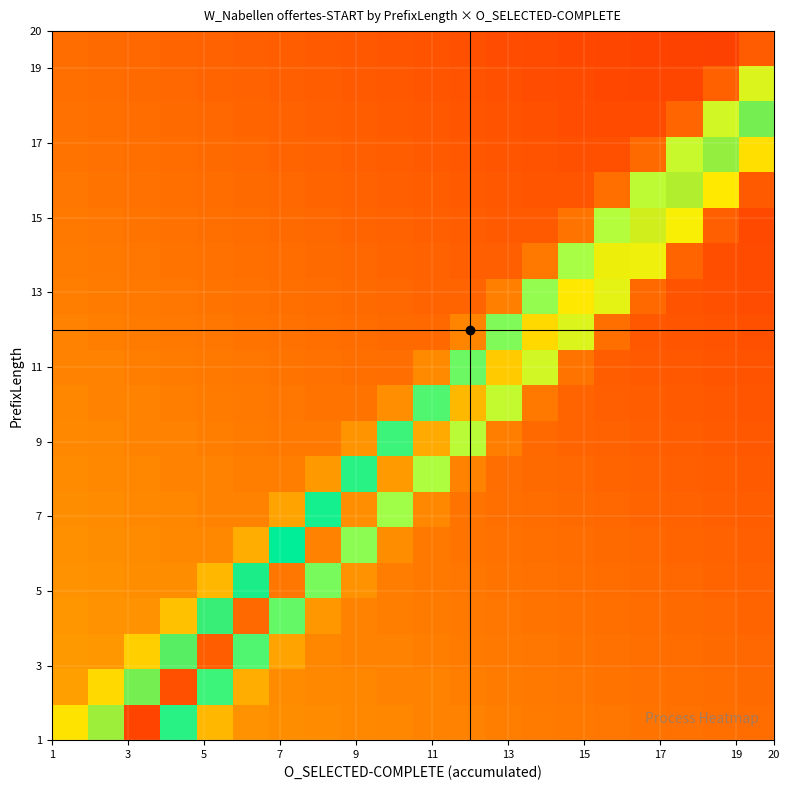

How many data points does each series have?

20